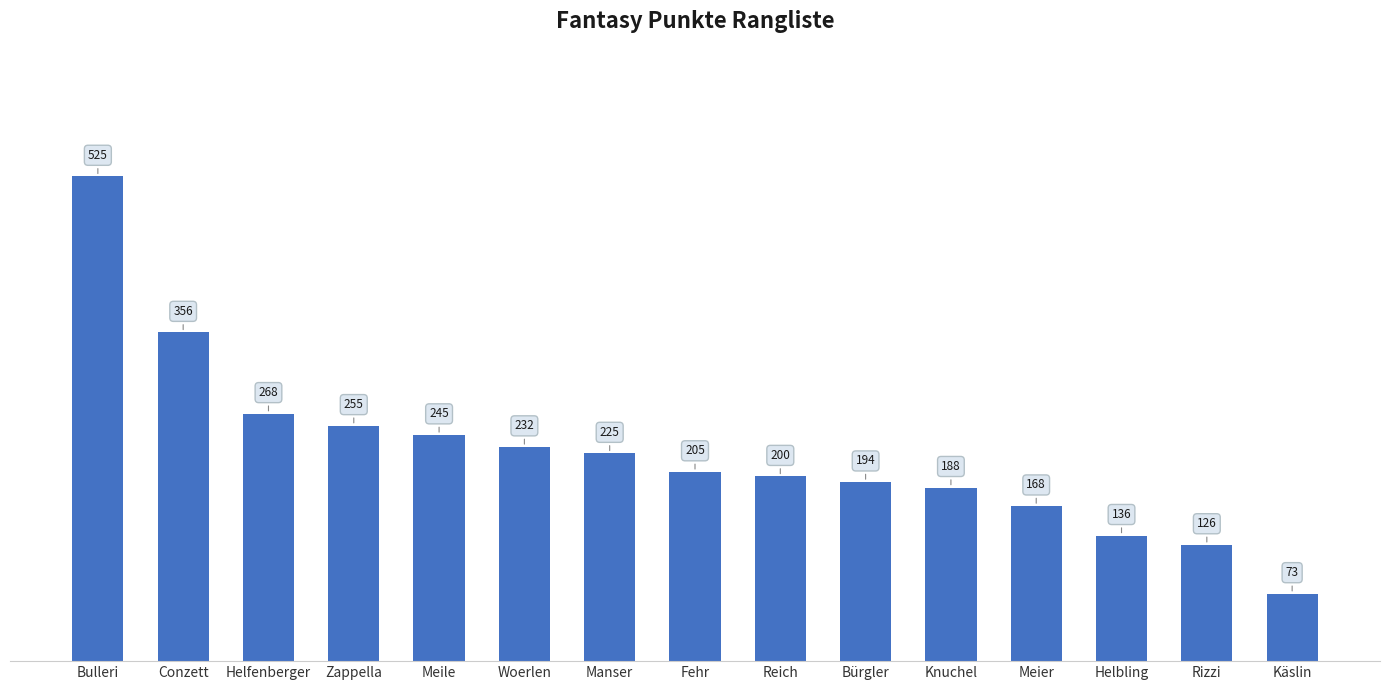

Read the value at Zappella, to the nearest 50.

250